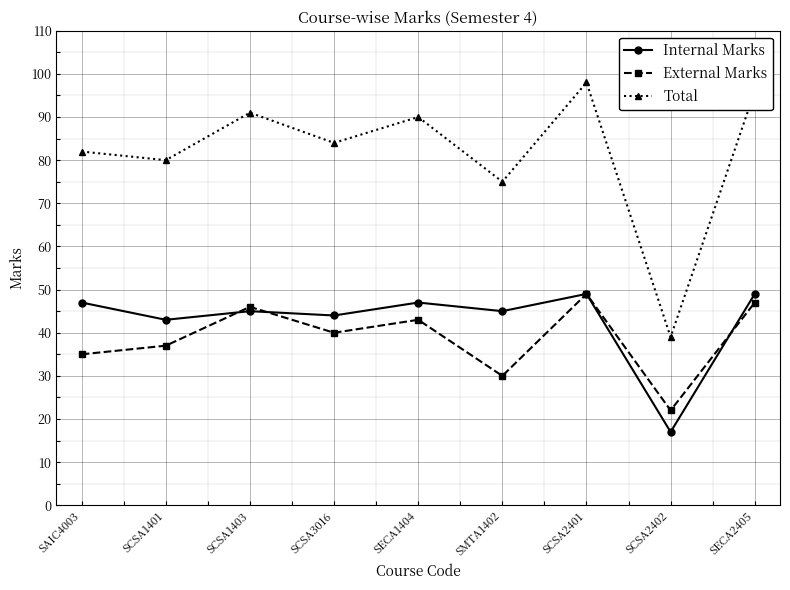

What are all the series names shown in the legend?

Internal Marks, External Marks, Total